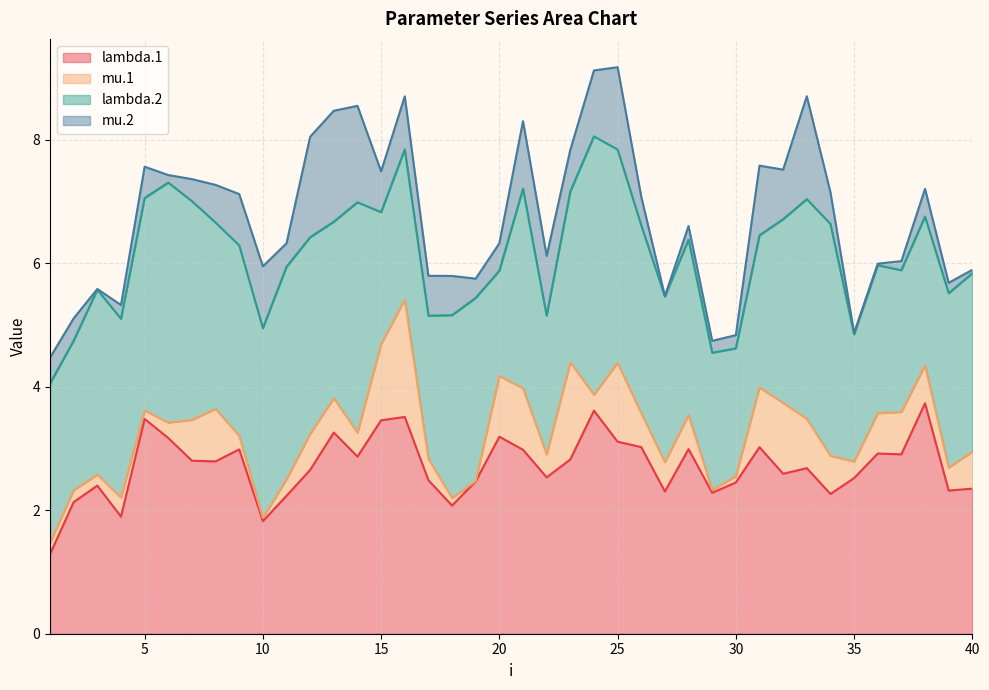

Rank the categories by lambda.1 value from lowest to highest.

1, 10, 4, 18, 2, 11, 34, 29, 27, 39, 40, 3, 30, 19, 17, 35, 22, 32, 12, 33, 8, 7, 23, 14, 37, 36, 21, 9, 28, 31, 26, 25, 6, 20, 13, 15, 5, 16, 24, 38